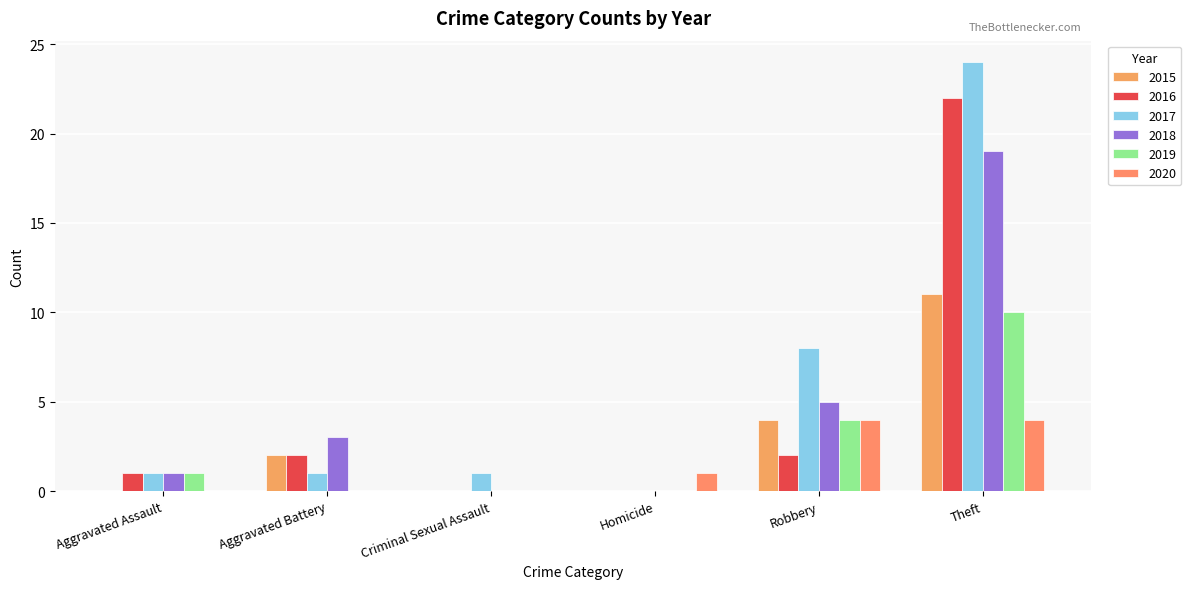

What is the label of the 5th bar from the left?

Robbery